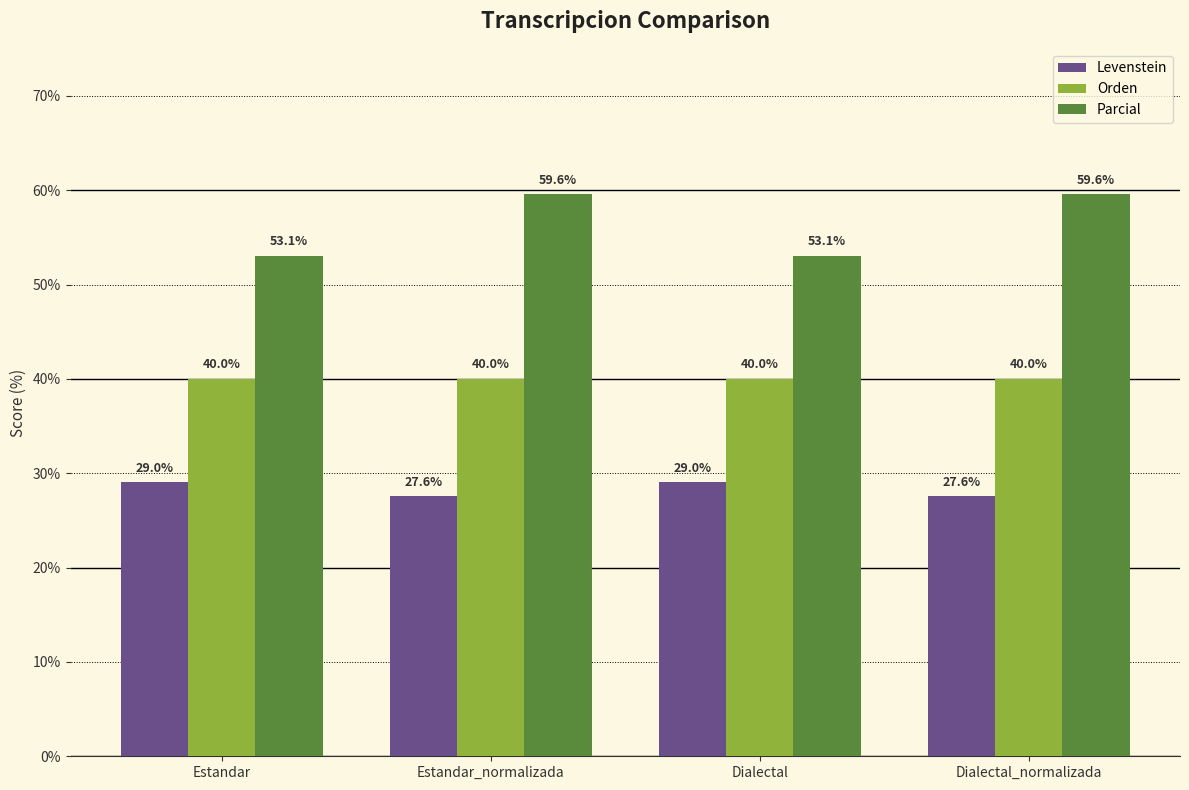

Which series changed the most between Estandar and Estandar_normalizada?

Parcial